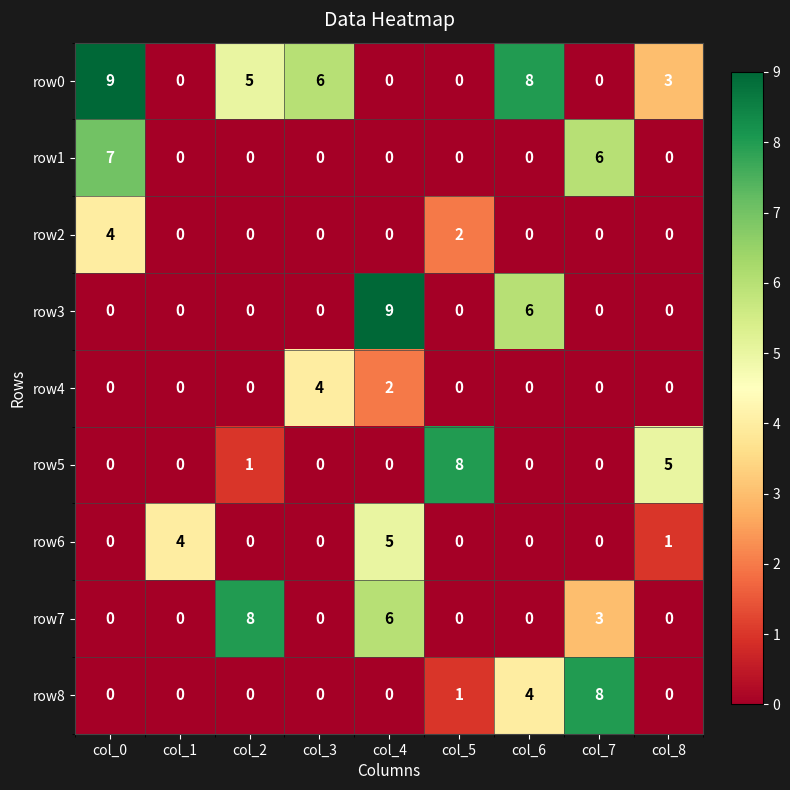

What is the total value across all series at col_5?

11